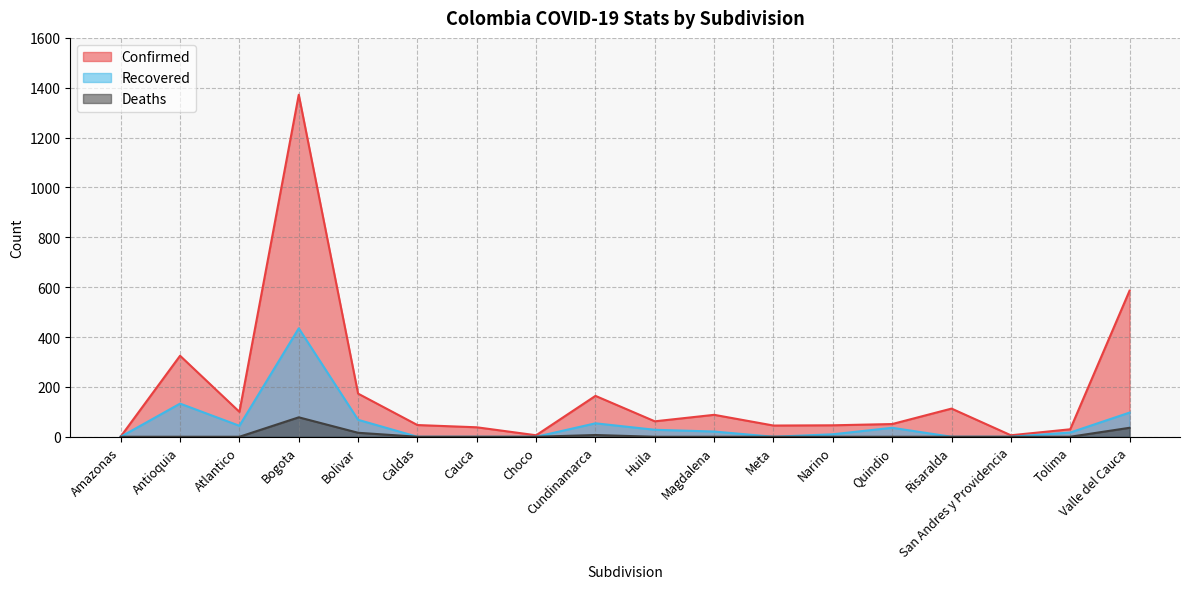

Which series has the widest spread of values?

Confirmed